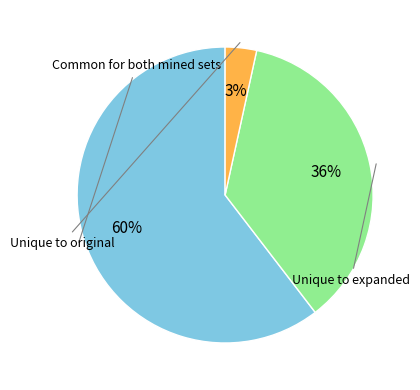

To the nearest percent, what is the average slice percentage?

33%